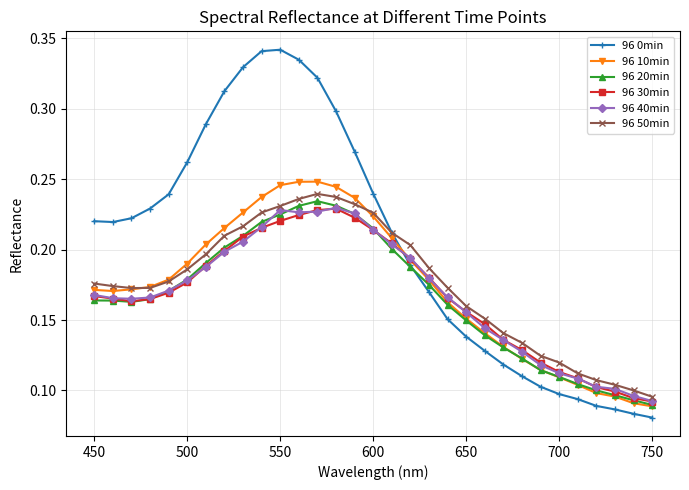

True or false: 96 40min and 96 50min intersect in this chart.

False